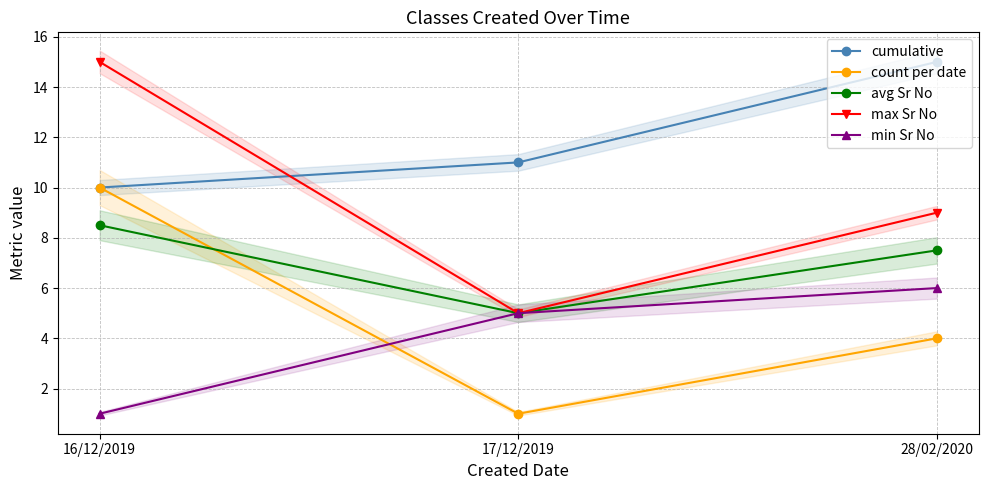

Reading left to right, extract all data points from this chart.

cumulative: 10.0	11.0	15.0
count per date: 10.0	1.0	4.0
avg Sr No: 8.5	5.0	7.5
max Sr No: 15.0	5.0	9.0
min Sr No: 1.0	5.0	6.0